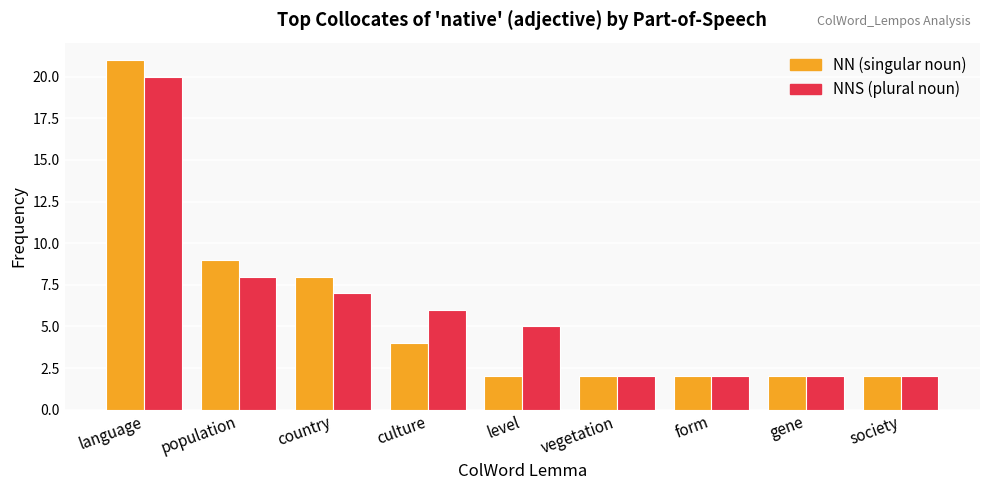

At which category is the sum across all series the highest?

language